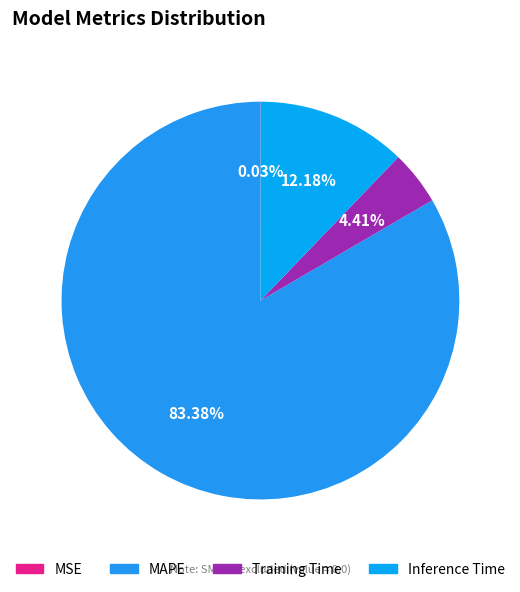

Rank the categories by value from lowest to highest.

MSE, Training Time, Inference Time, MAPE